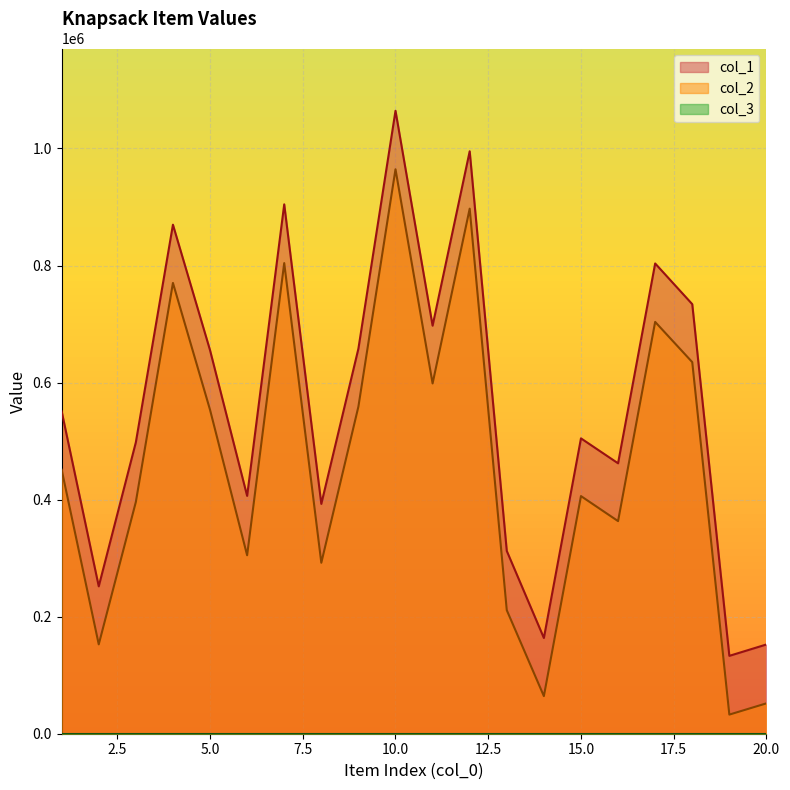

True or false: col_1 and col_2 intersect in this chart.

False